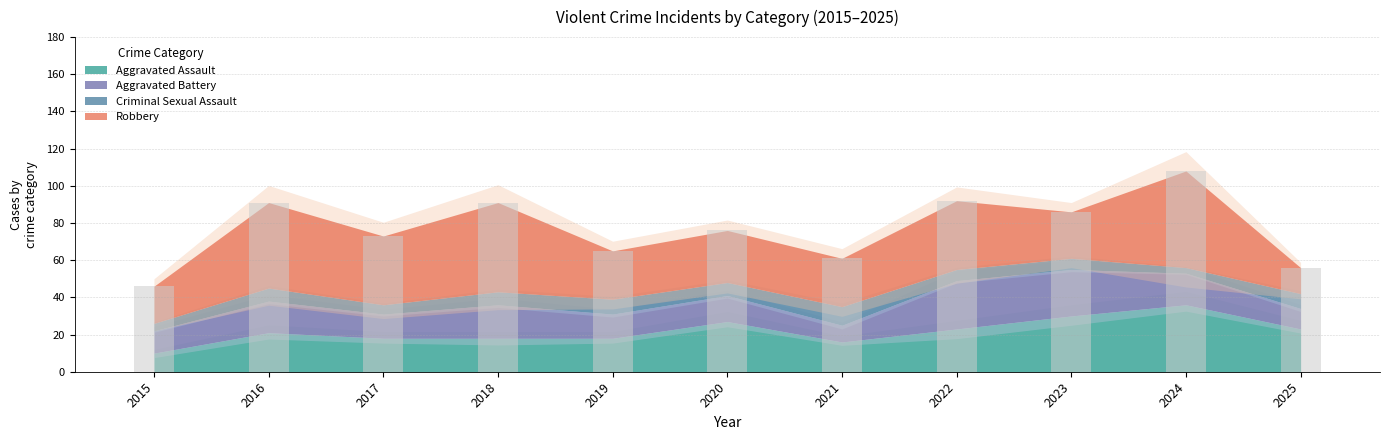

Reading left to right, extract all data points from this chart.

Aggravated Assault: 2015=10	2016=21	2017=18	2018=18	2019=18	2020=27	2021=16	2022=23	2023=30	2024=36	2025=23
Aggravated Battery: 2015=12	2016=17	2017=13	2018=18	2019=13	2020=14	2021=9	2022=26	2023=25	2024=17	2025=11
Criminal Sexual Assault: 2015=4	2016=7	2017=5	2018=7	2019=8	2020=7	2021=10	2022=6	2023=6	2024=3	2025=8
Robbery: 2015=20	2016=46	2017=37	2018=48	2019=26	2020=28	2021=26	2022=37	2023=25	2024=52	2025=14